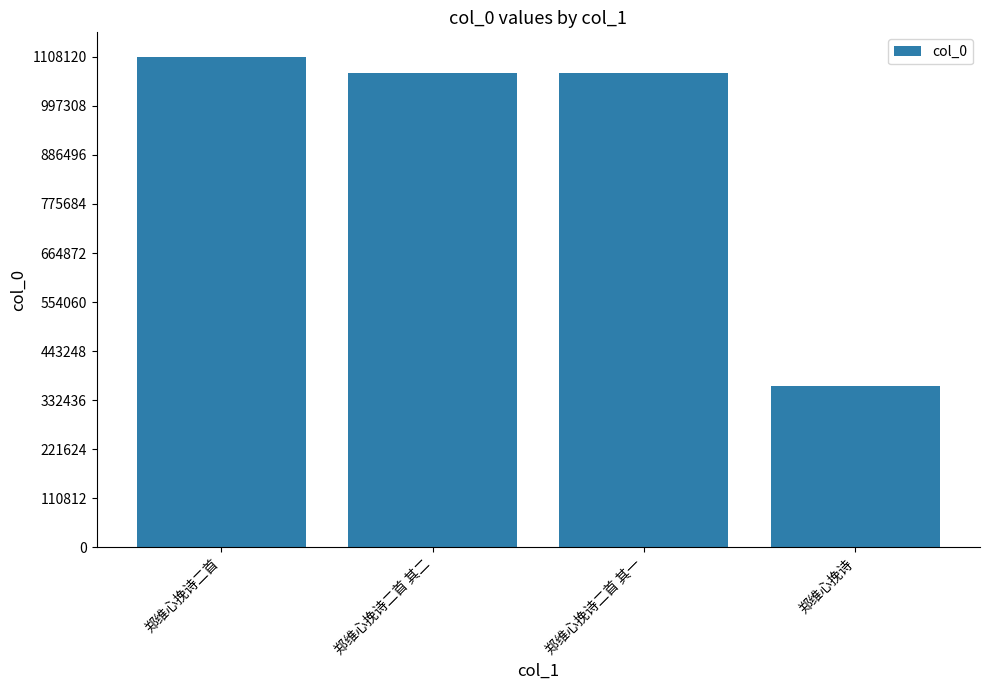

Is it true that the value at 郑维心挽诗二首 is 630147?

False